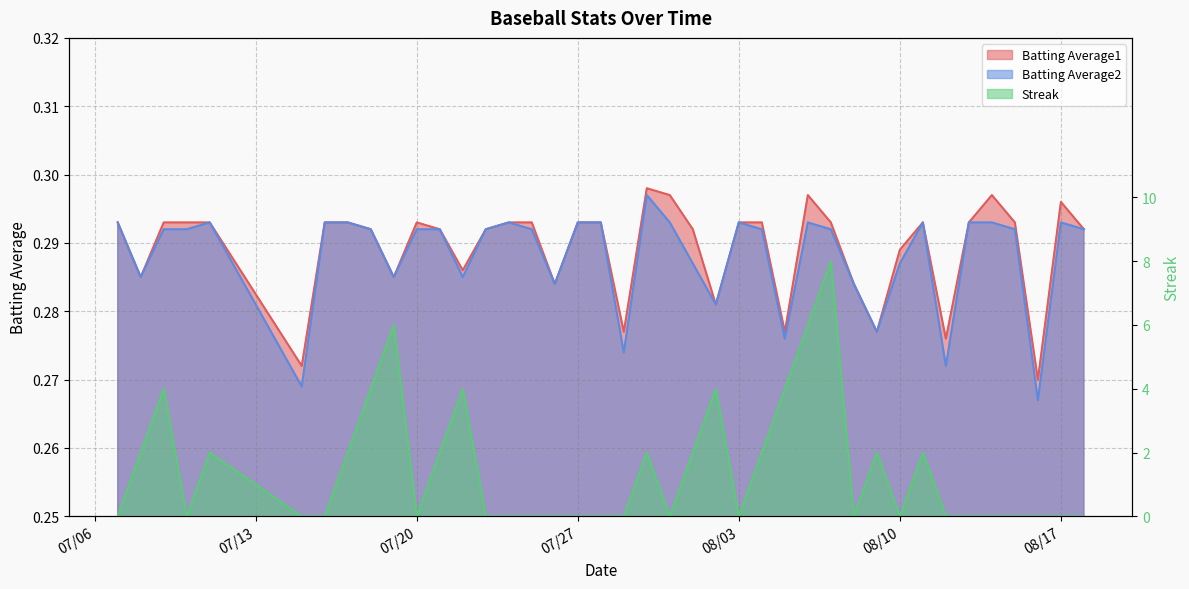

Rank the categories by Streak value from highest to lowest.

2010-08-07, 2010-07-19, 2010-08-06, 2010-07-09, 2010-07-18, 2010-07-22, 2010-08-02, 2010-08-05, 2010-07-08, 2010-07-11, 2010-07-17, 2010-07-21, 2010-07-30, 2010-08-01, 2010-08-04, 2010-08-09, 2010-08-11, 2010-07-07, 2010-07-10, 2010-07-15, 2010-07-16, 2010-07-20, 2010-07-23, 2010-07-24, 2010-07-25, 2010-07-26, 2010-07-27, 2010-07-28, 2010-07-29, 2010-07-31, 2010-08-03, 2010-08-08, 2010-08-10, 2010-08-12, 2010-08-13, 2010-08-14, 2010-08-15, 2010-08-16, 2010-08-17, 2010-08-18